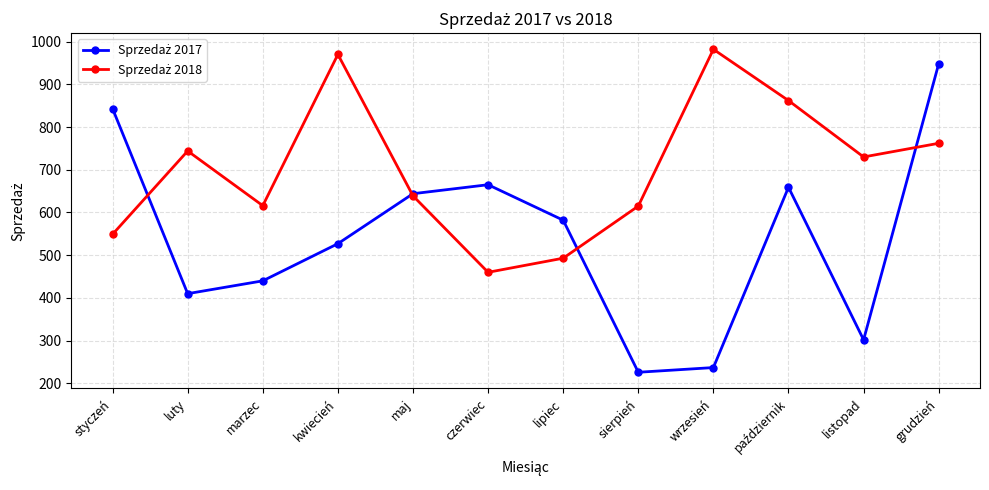

What is the difference between the highest and lowest values at sierpień?

389